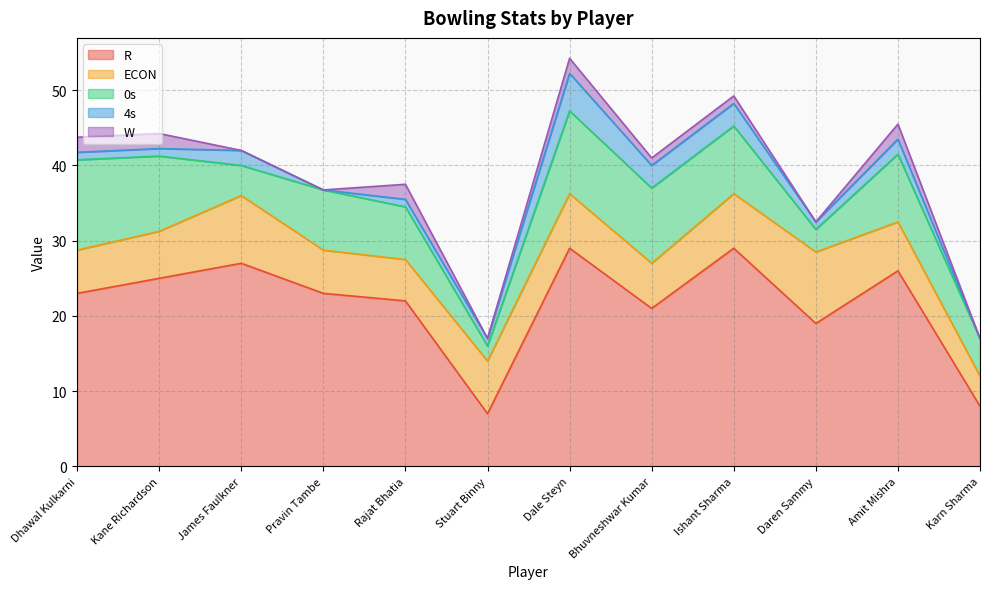

What is the minimum value for ECON?

4.0